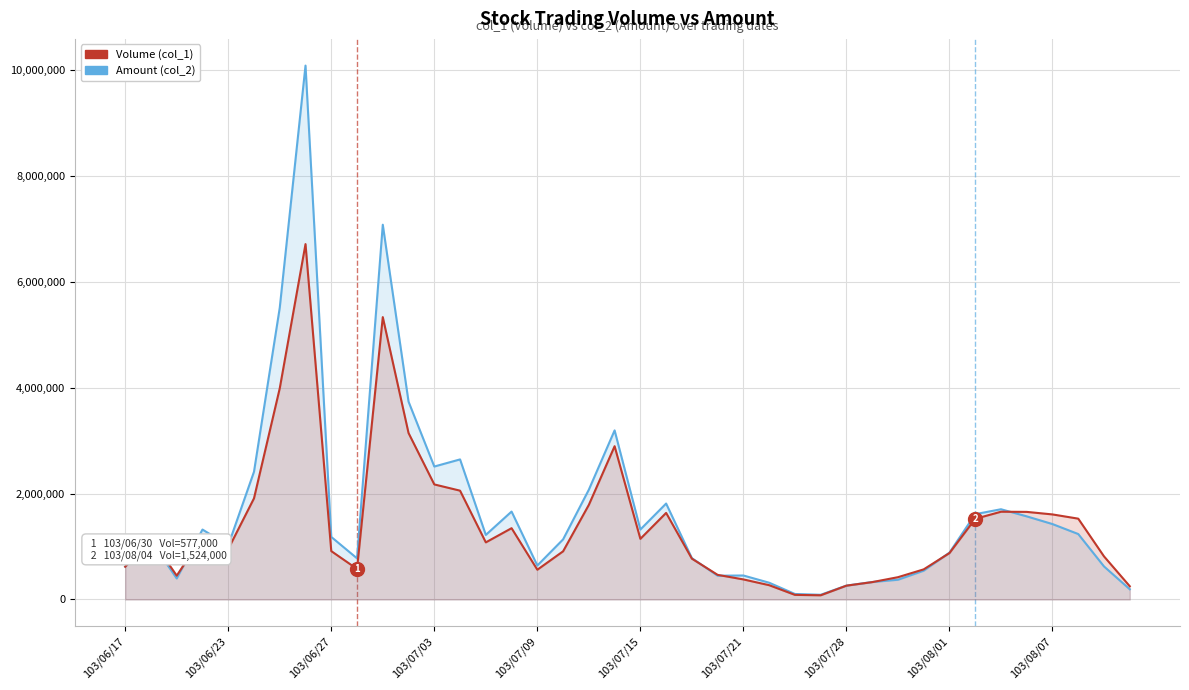

True or false: Amount (col_2) has a value of 2126182 at 37.

False